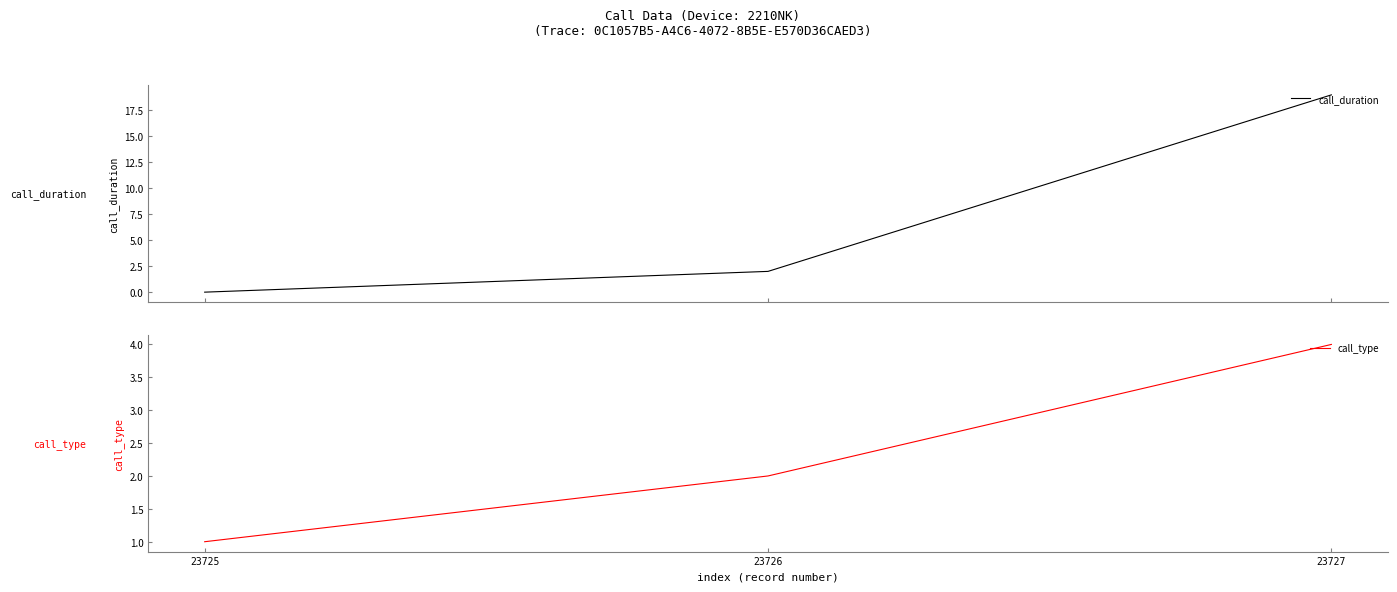

Reading left to right, transcribe all the data shown in this chart.

call_duration: 0	2	19
call_type: 1	2	4